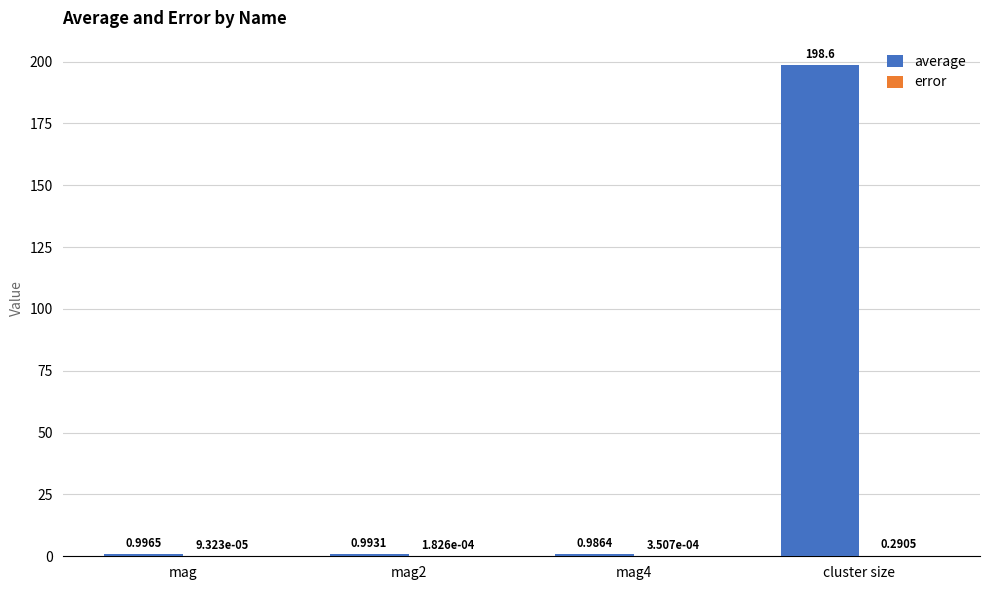

Which series changed the most between mag and mag4?

average